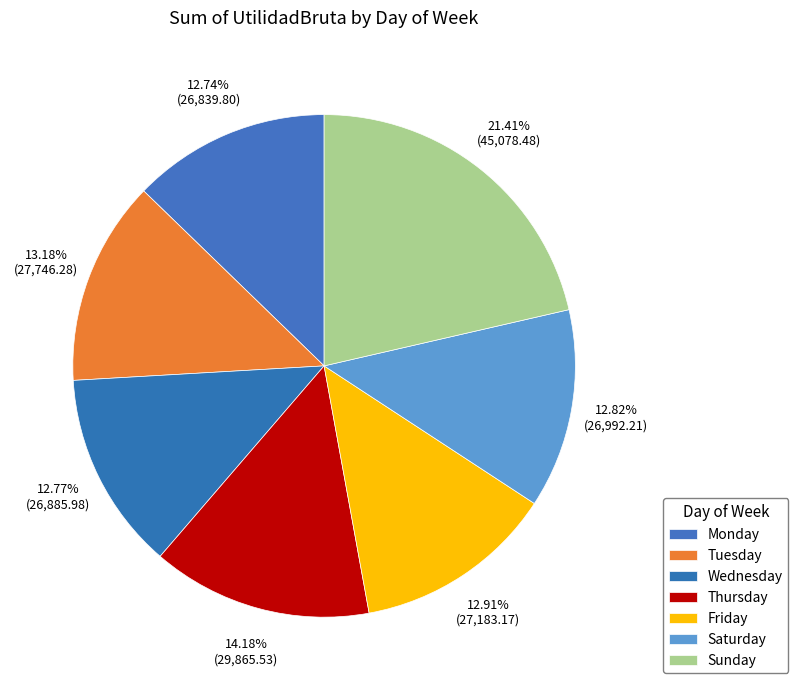

Which has a higher value, Monday or Tuesday?

Tuesday